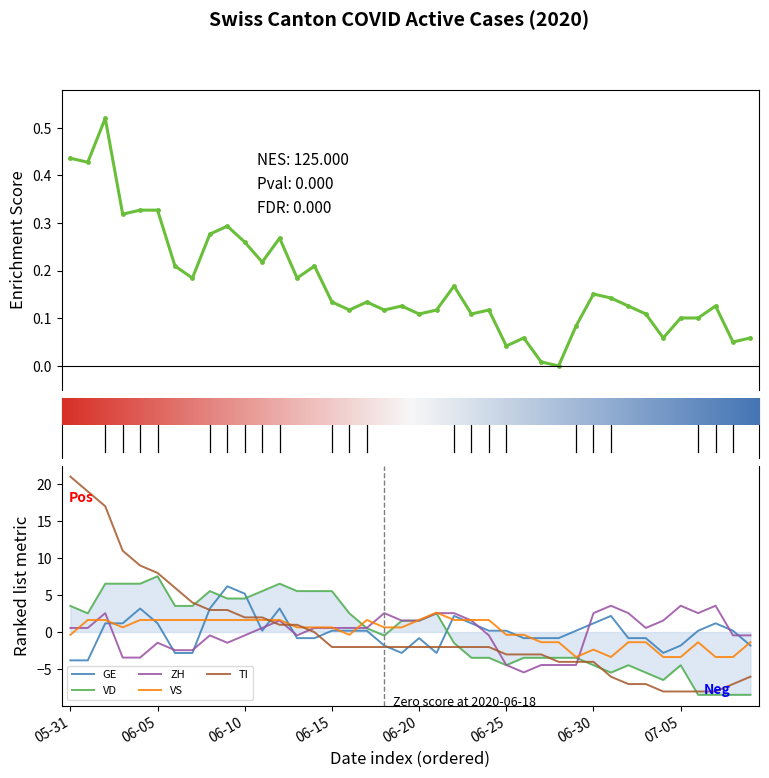

What is the total value across all series at 37?

-15.0